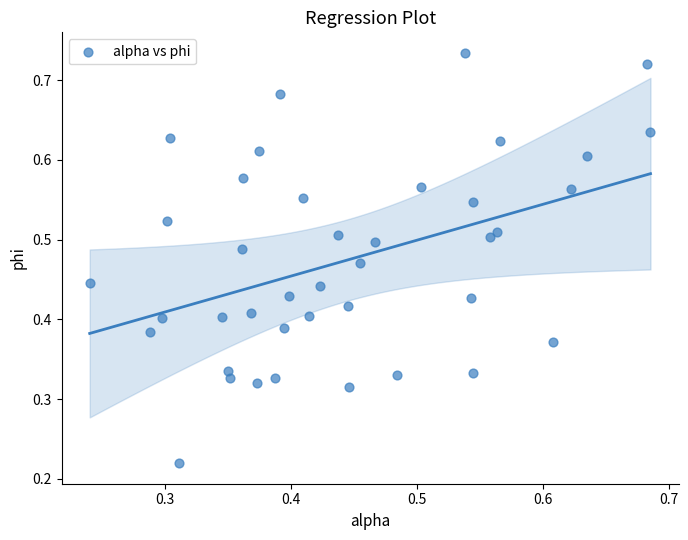

How many data points are displayed?

40